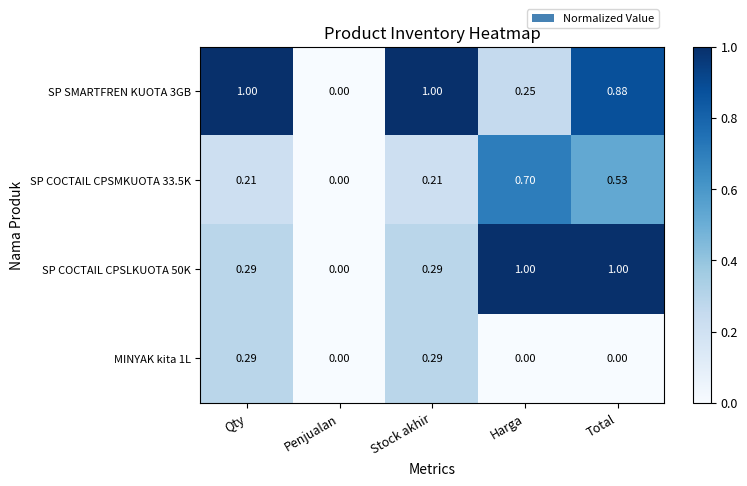

Is the value of MINYAK kita 1L at Penjualan greater than the value of SP COCTAIL CPSMKUOTA 33.5K at Qty?

No